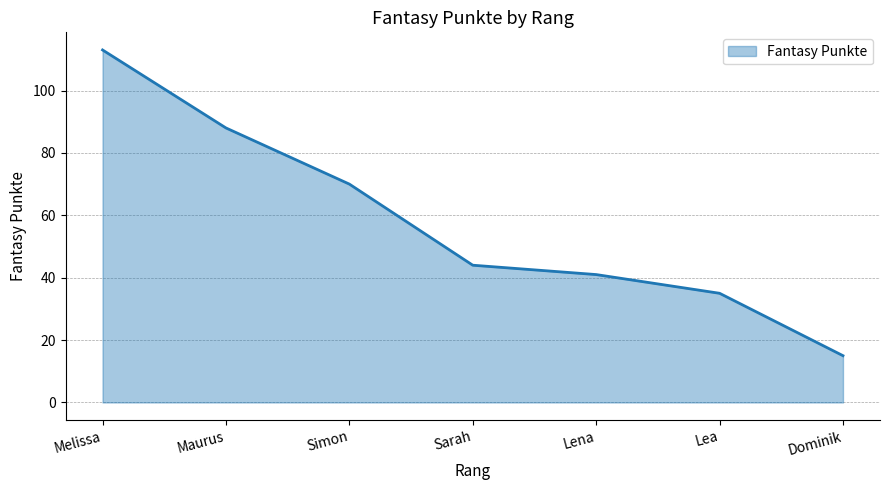

True or false: the data shows 88 at Maurus.

True